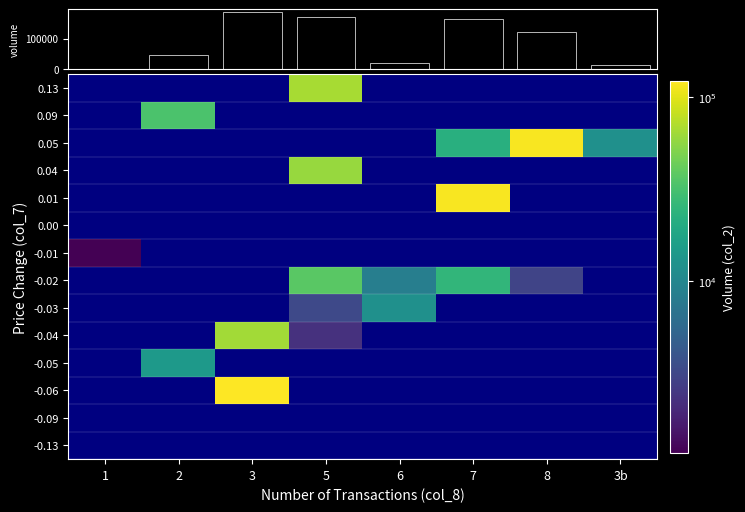

How many categories are shown in the chart?

8